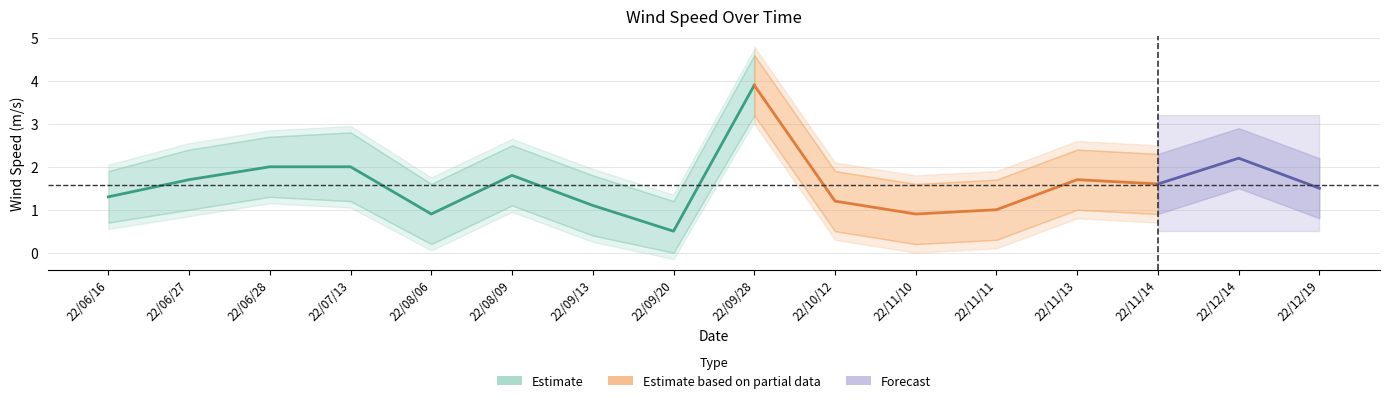

What is the difference between the Wind Speed Lower values at 22/09/20 and 22/08/09?

1.1